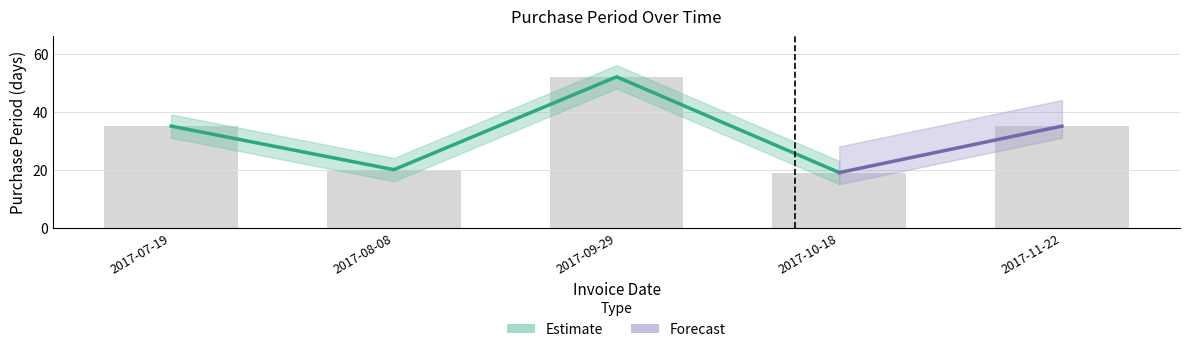

How many categories are shown in the chart?

5